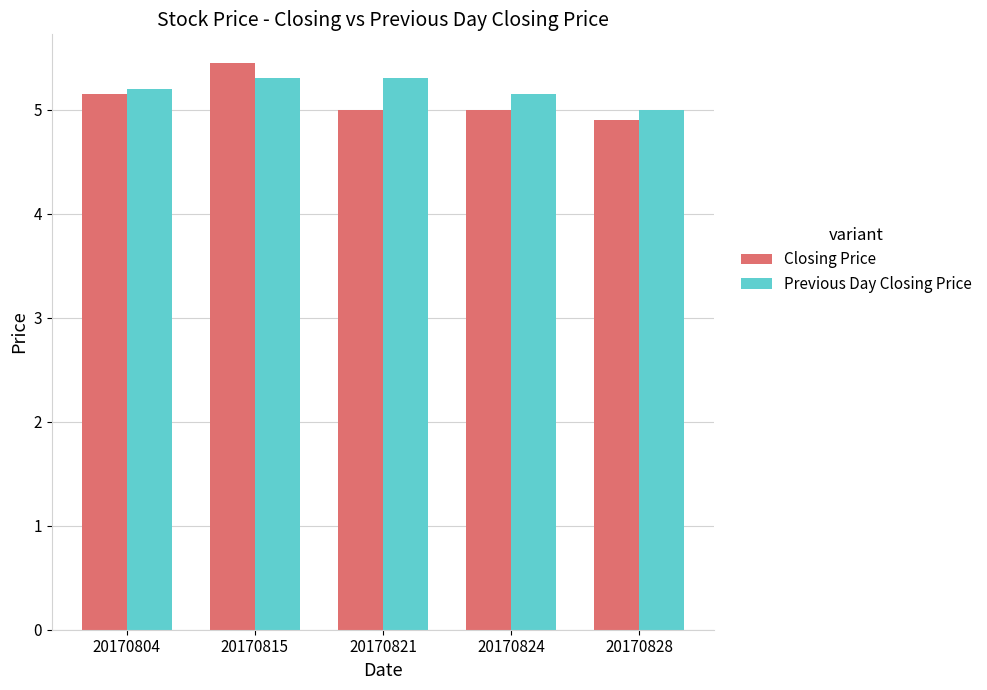

Where is Previous Day Closing Price nearest to the value 5?

20170828